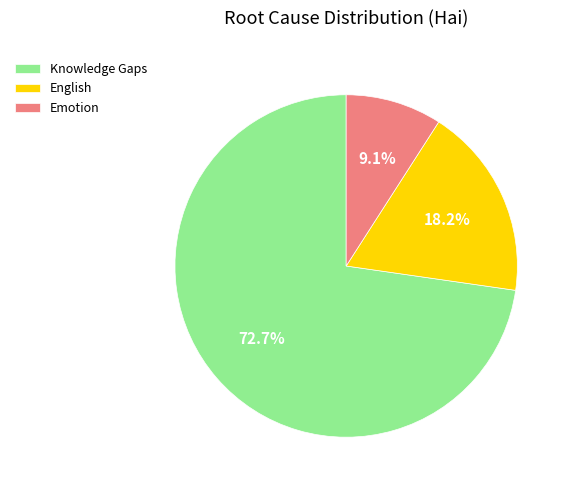

Which category has the smallest portion of the pie?

Emotion